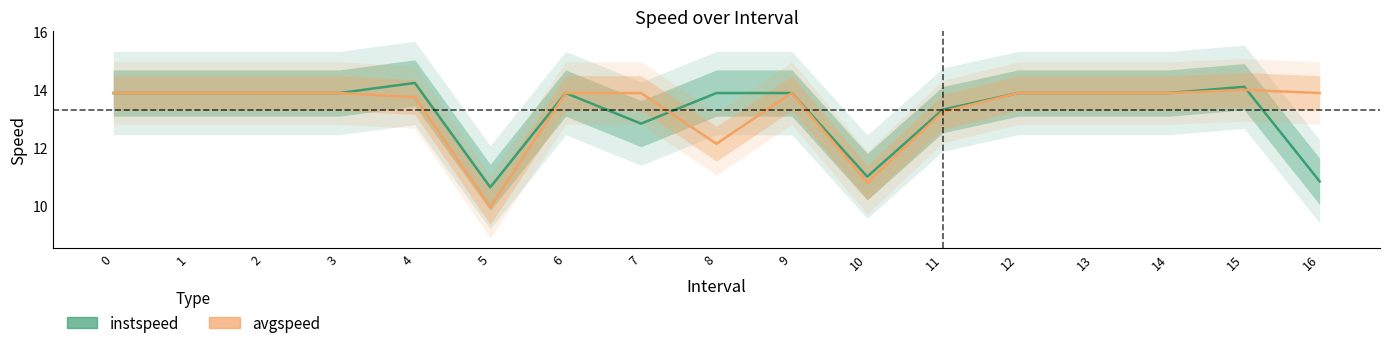

Is it true that instspeed equals 12.8 at 7?

True